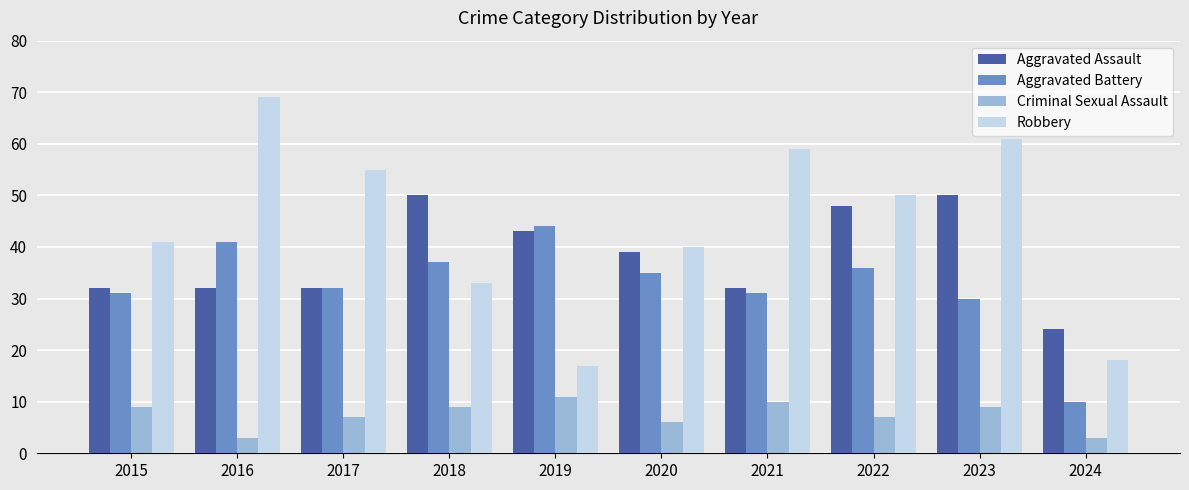

Are the bars horizontal?

No